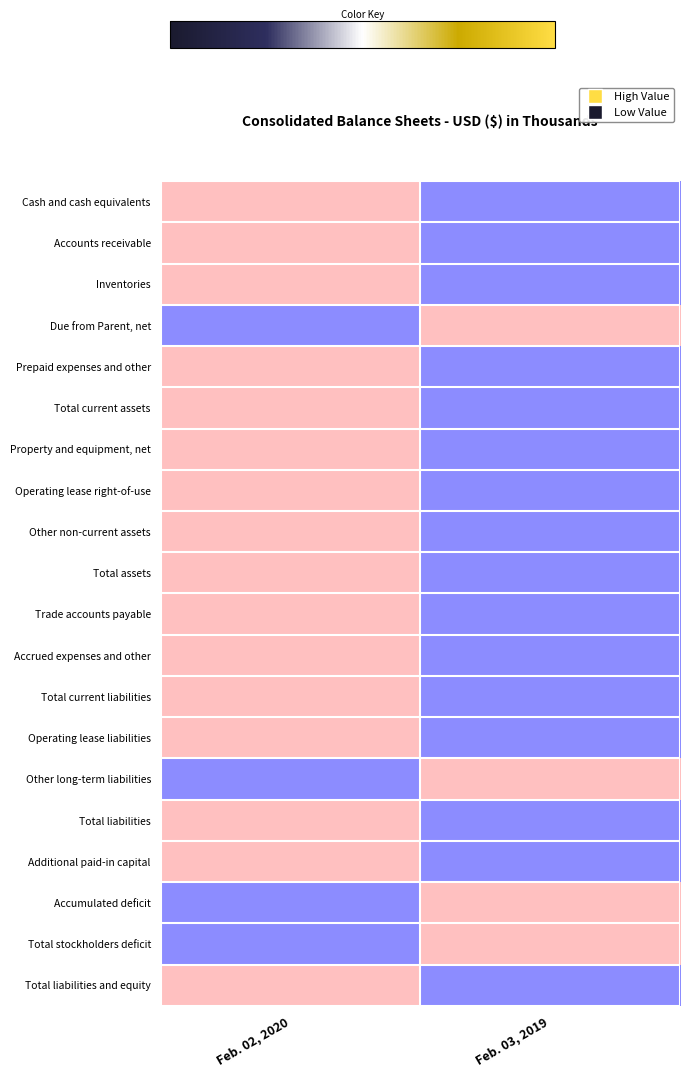

List the series in order of their peak value, lowest first.

Cash and cash equivalents, Accounts receivable, Inventories, Due from Parent, net, Prepaid expenses and other, Total current assets, Property and equipment, net, Operating lease right-of-use, Other non-current assets, Total assets, Trade accounts payable, Accrued expenses and other, Total current liabilities, Operating lease liabilities, Other long-term liabilities, Total liabilities, Additional paid-in capital, Accumulated deficit, Total stockholders deficit, Total liabilities and equity